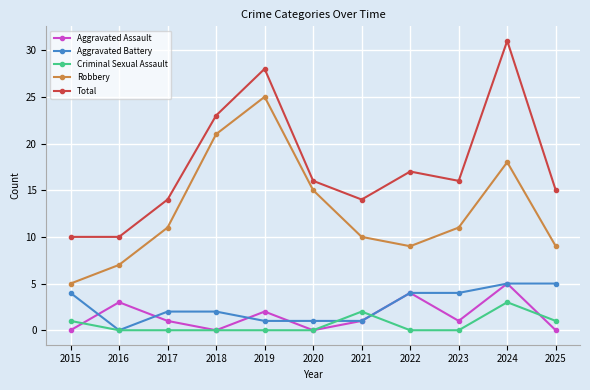

What is the difference between the highest and lowest values at 2022?

17